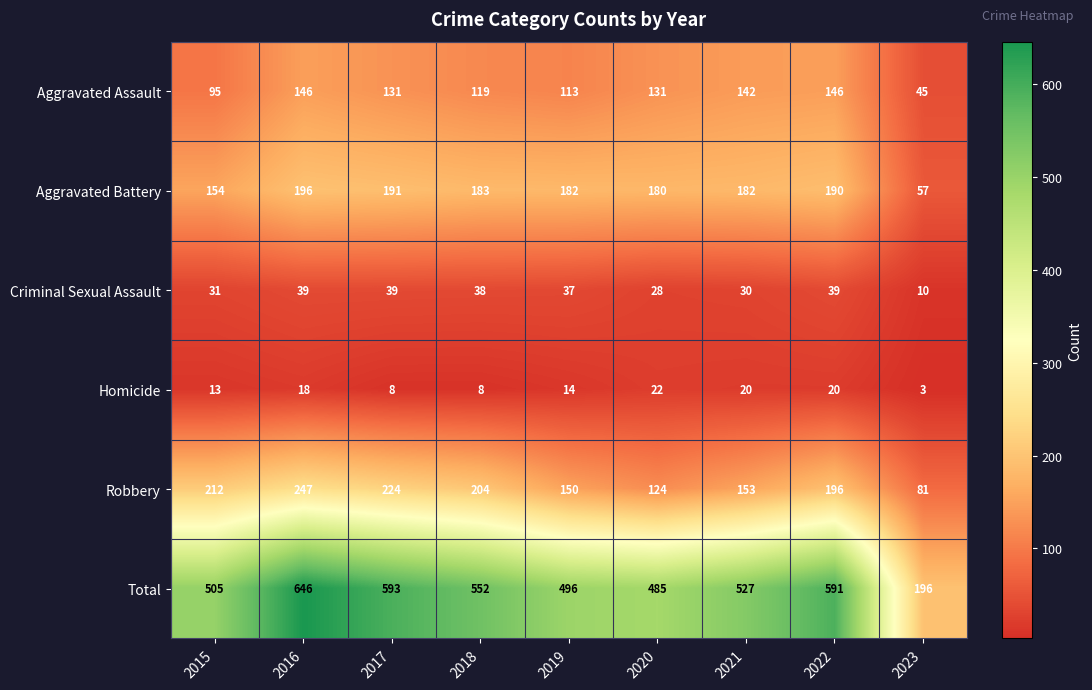

Which category has the highest value across all series?

2016